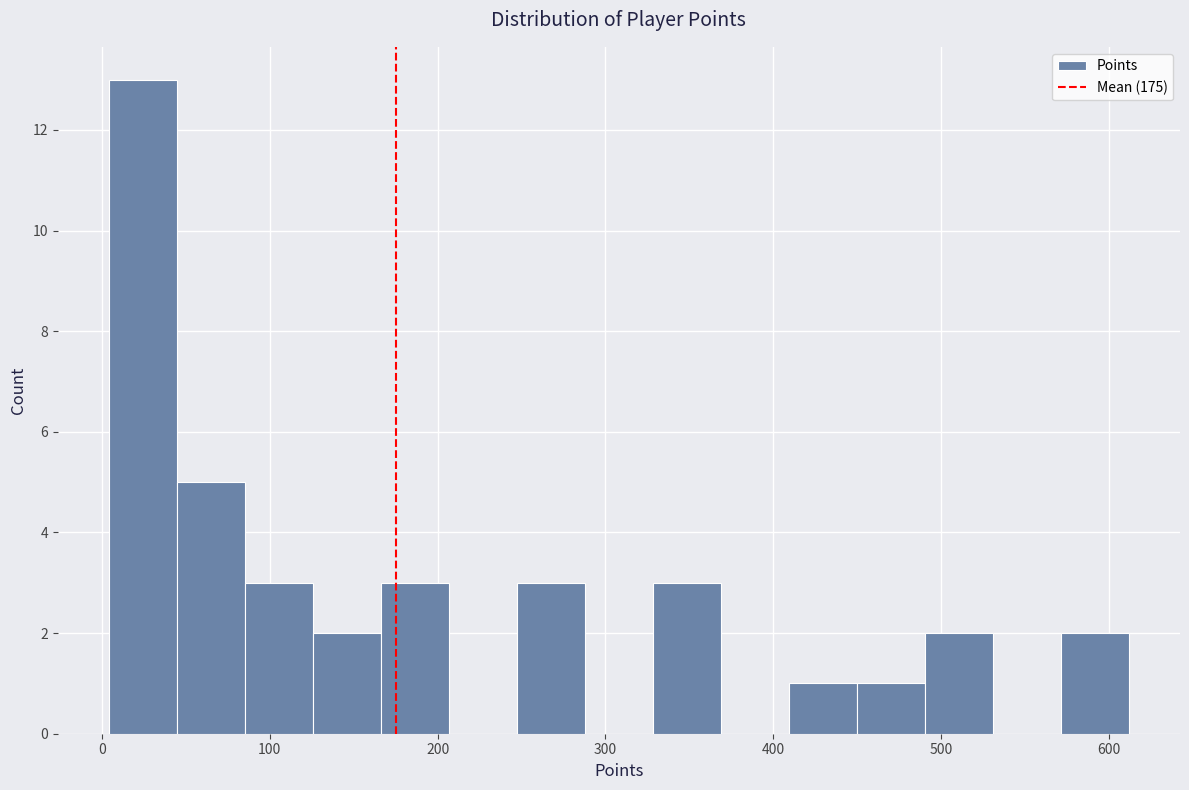

Over which range of the x-axis is the bar tallest?

0 to 40